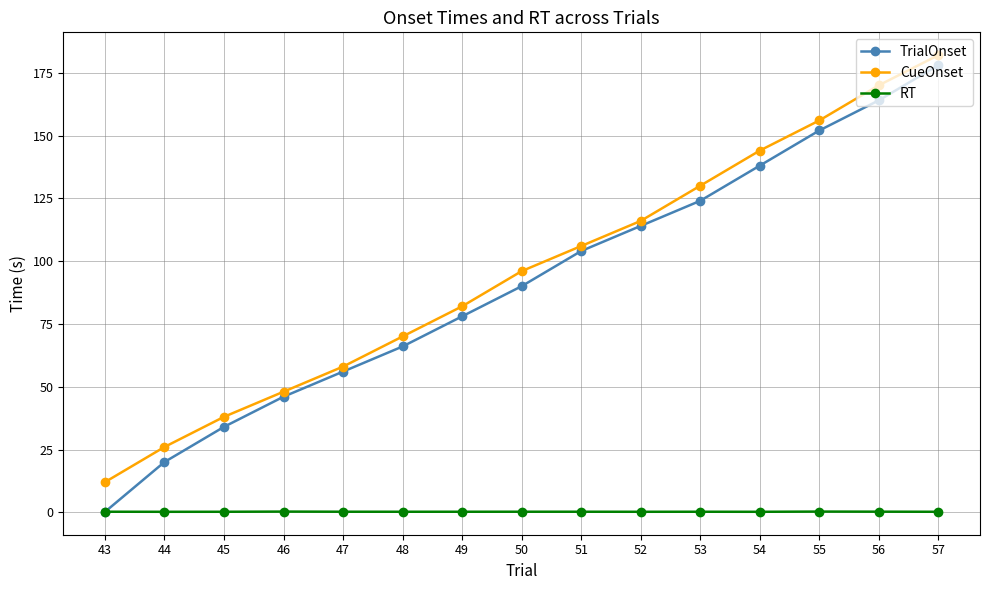

True or false: CueOnset and RT intersect in this chart.

False